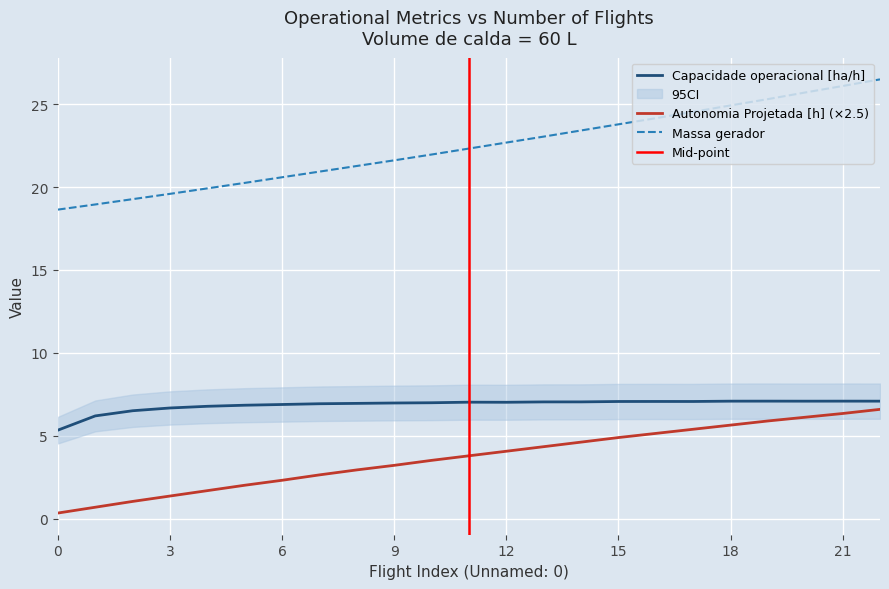

True or false: Massa gerador has a value of 21.6 at 9.

True